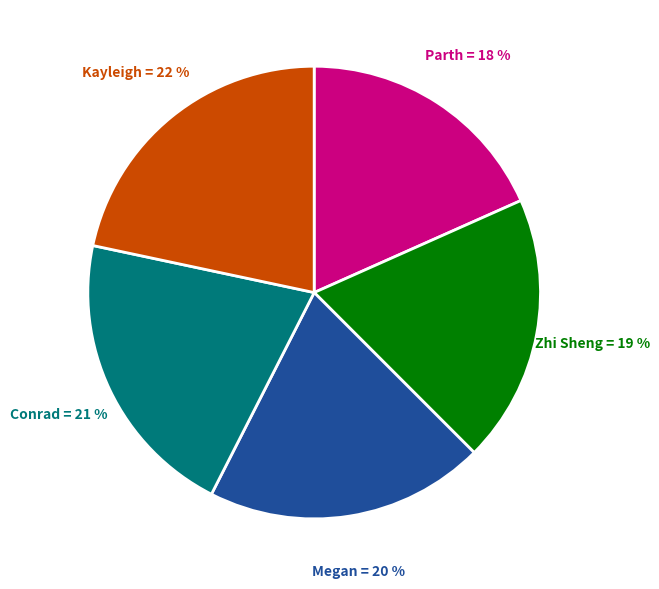

Which category has the biggest portion of the pie?

Kayleigh